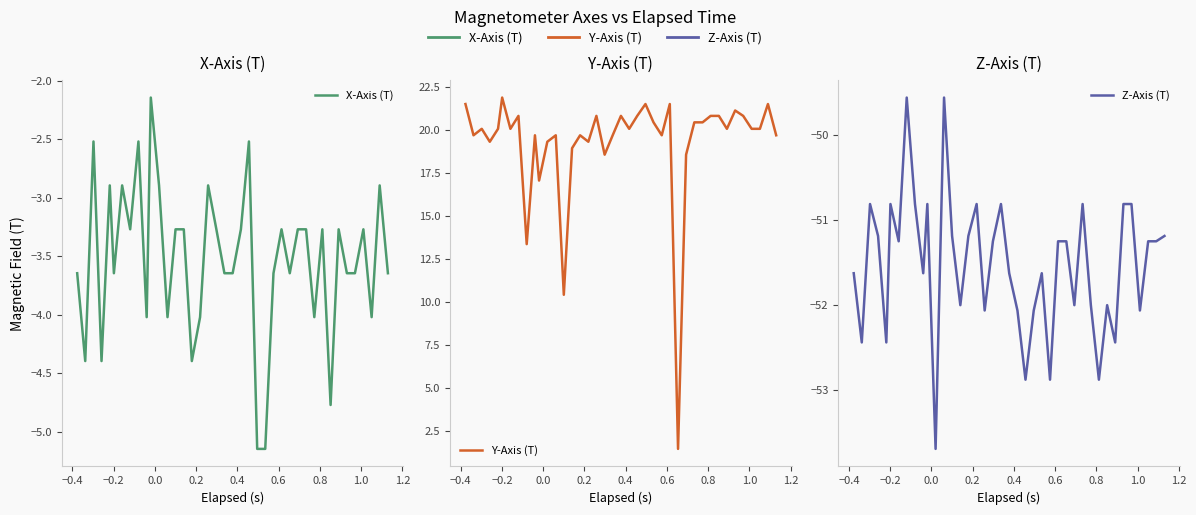

True or false: Y-Axis (T) and Z-Axis (T) cross at least once.

False